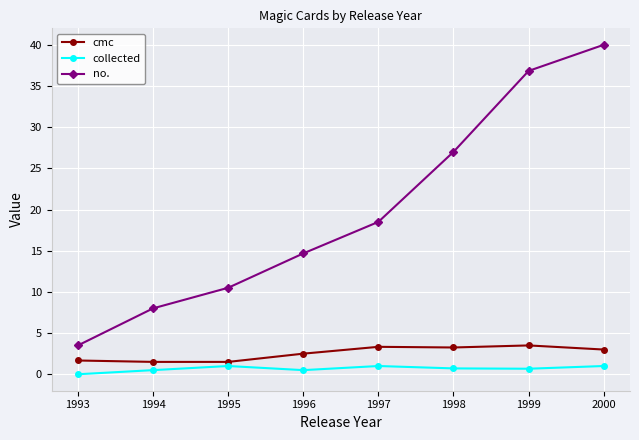

Which series has the largest total across all categories?

no.